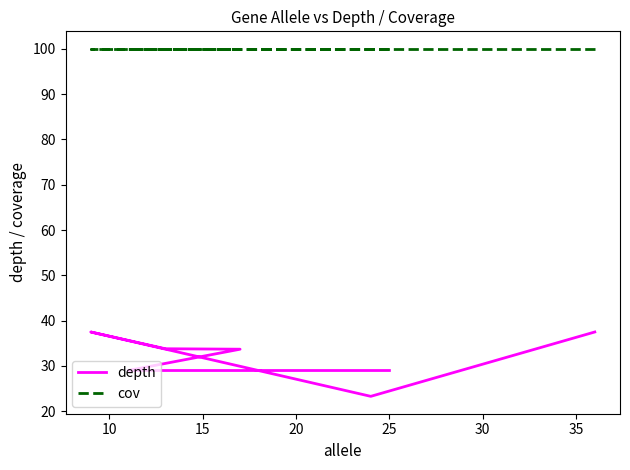

True or false: depth has more than 1 interior local peaks.

False